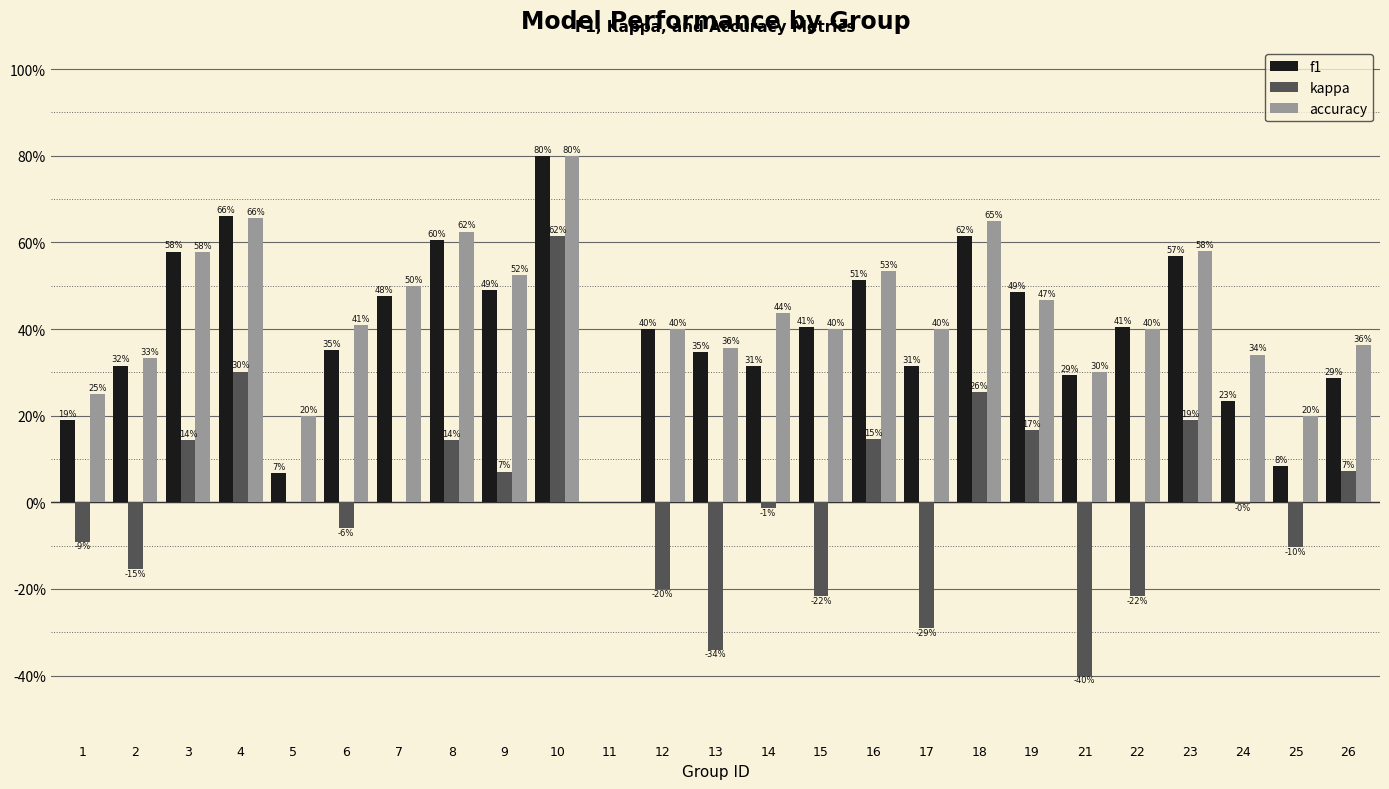

Are the bars horizontal?

No